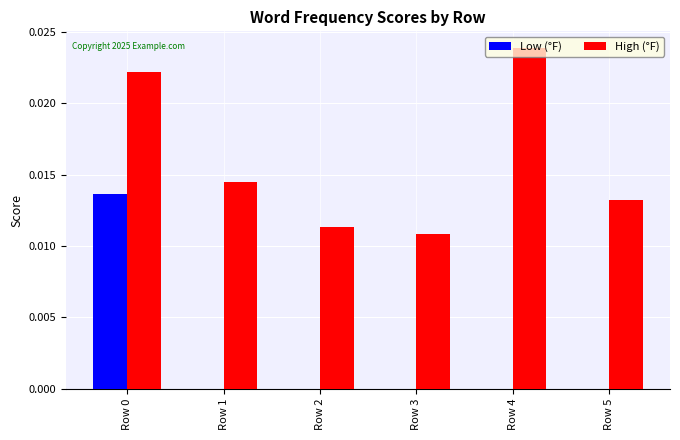

Which series changed the most between Row 3 and Row 4?

High (°F)